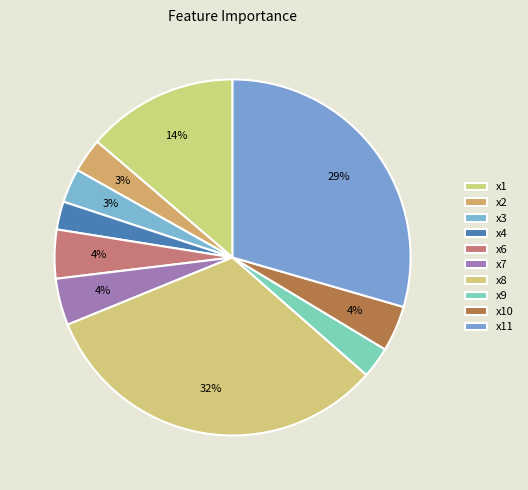

Is there any slice that represents more than half of the pie?

No